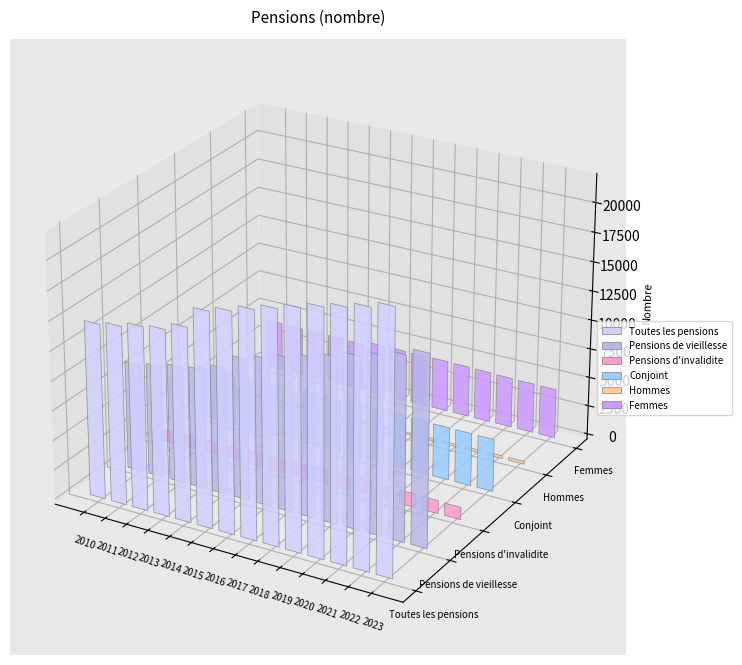

Which series changed the most between 2015 and 2022?

Pensions de vieillesse